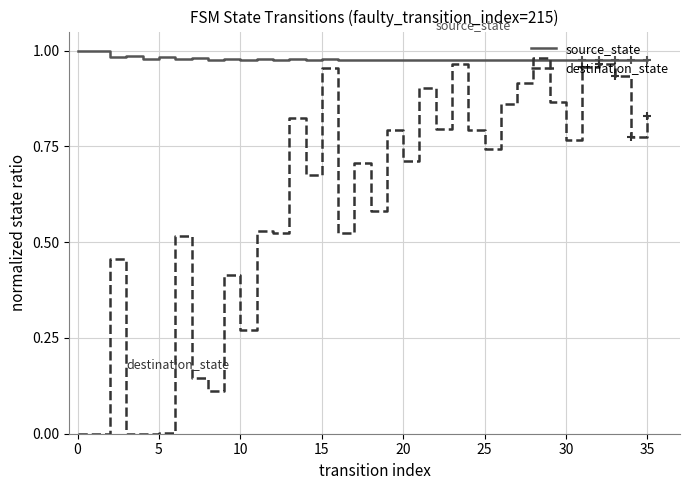

Reading left to right, transcribe all the data shown in this chart.

source_state: 1.0	1.0	1.0	1.0	1.0	1.0	1.0	1.0	1.0	1.0	1.0	1.0	1.0	1.0	1.0	1.0	1.0	1.0	1.0	1.0	1.0	1.0	1.0	1.0	1.0	1.0	1.0	1.0	1.0	1.0	1.0	1.0	1.0	1.0	1.0	1.0
destination_state: 0.0	0.0	0.5	0.0	0.0	0.0	0.5	0.1	0.1	0.4	0.3	0.5	0.5	0.8	0.7	1.0	0.5	0.7	0.6	0.8	0.7	0.9	0.8	1.0	0.8	0.7	0.9	0.9	1.0	0.9	0.8	1.0	1.0	0.9	0.8	0.8